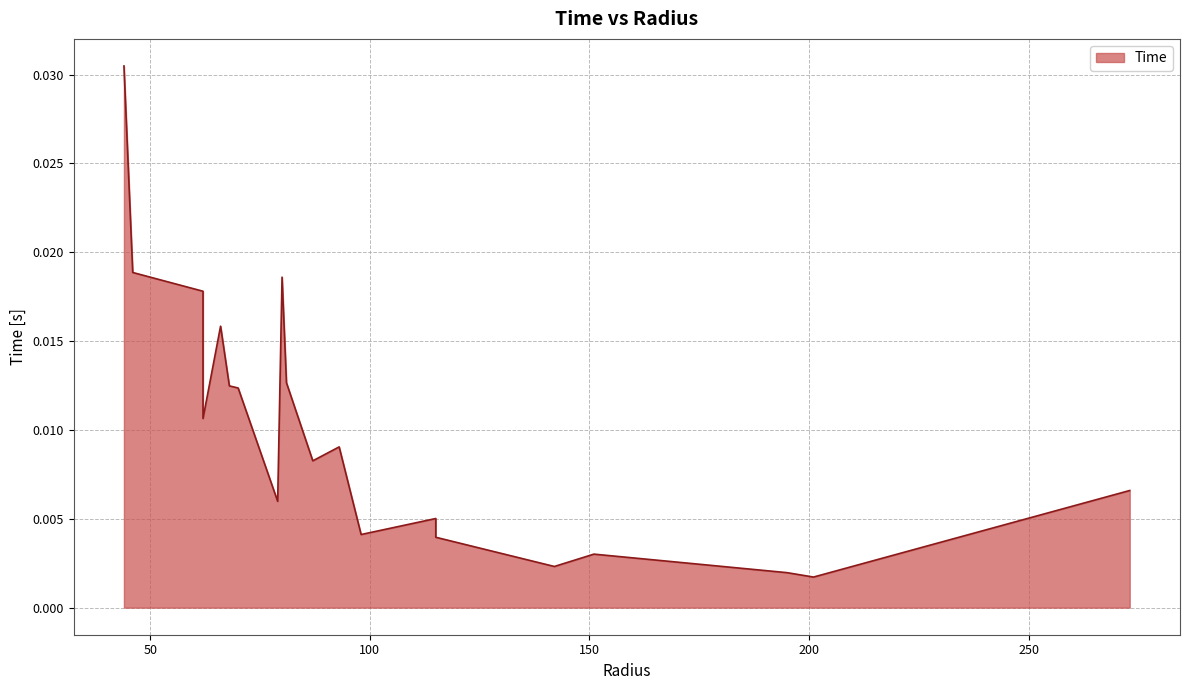

How many data points does each series have?

20